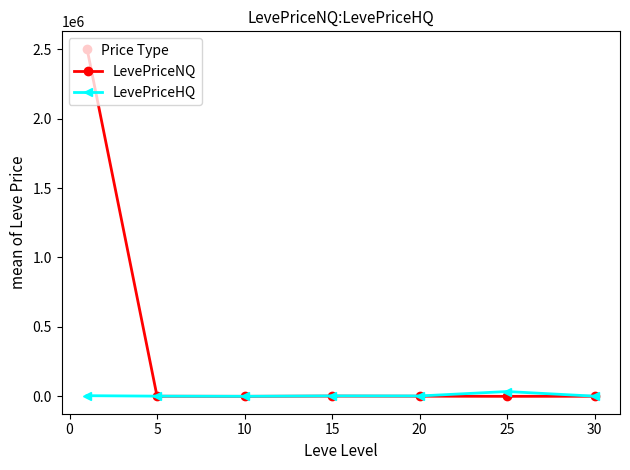

Rank the series by their maximum value, from highest to lowest.

LevePriceNQ, LevePriceHQ